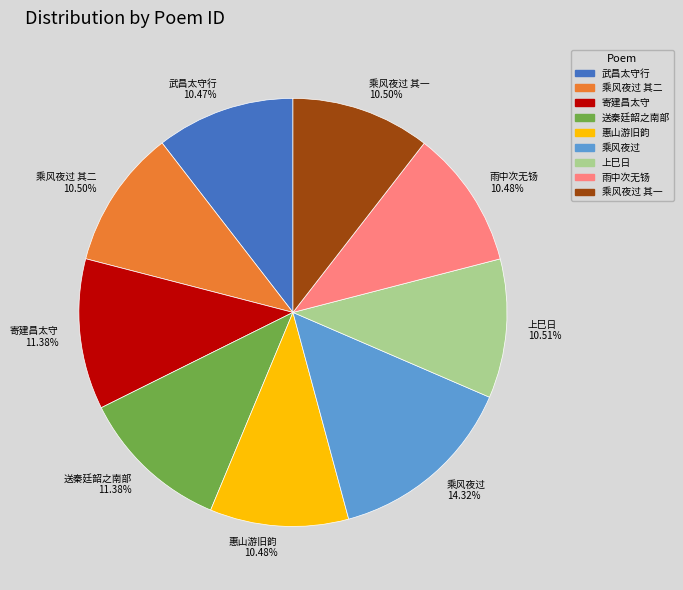

Which has a higher value, 乘风夜过 or 送秦廷韶之南部?

乘风夜过